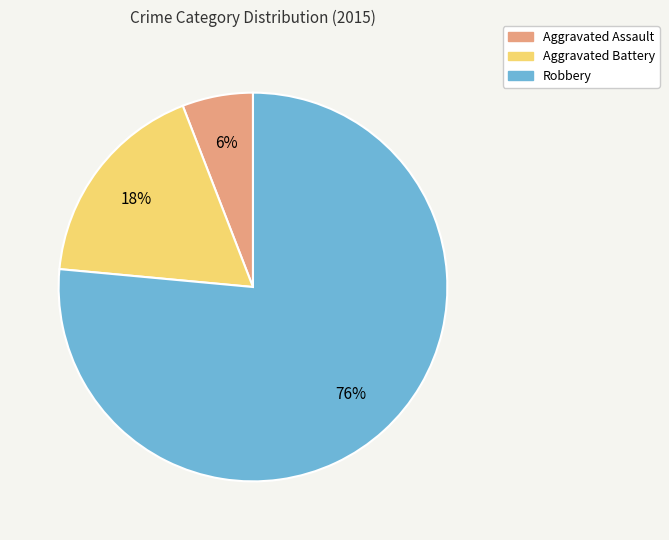

To the nearest percent, what portion does Robbery represent?

76%